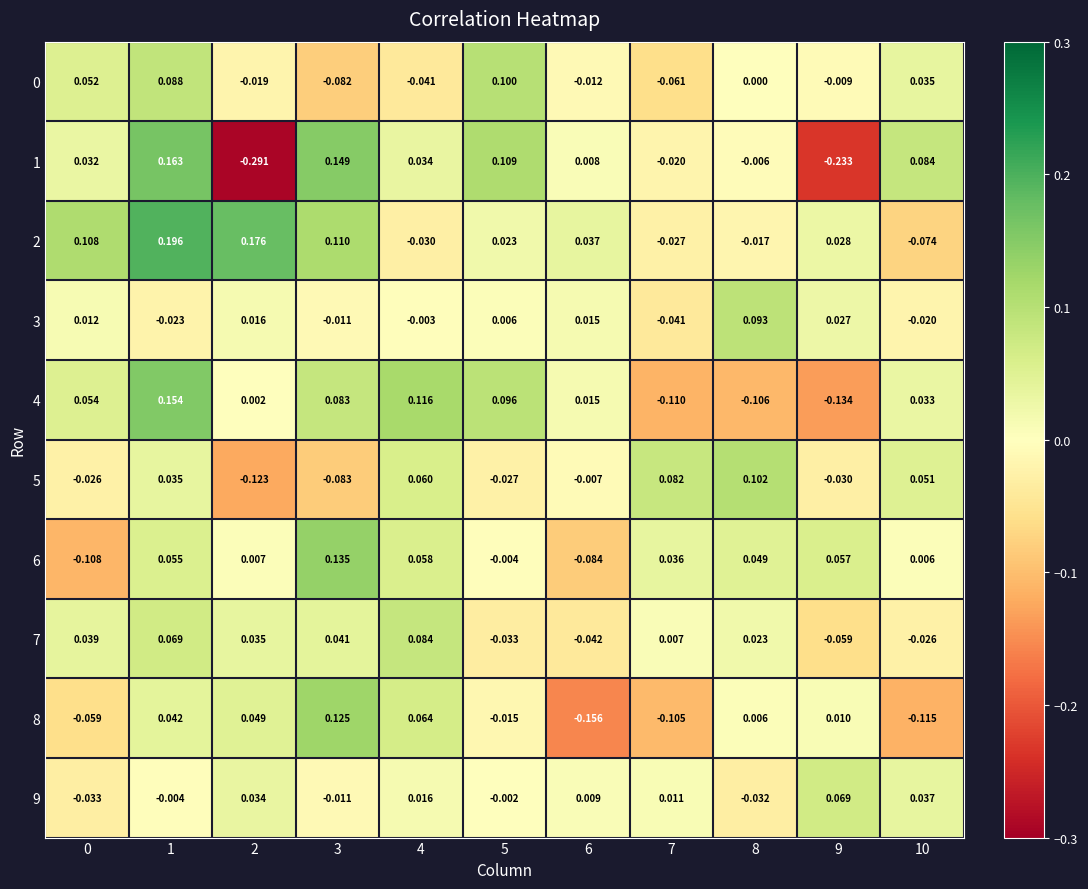

Is the value of 5 at 2 greater than the value of 2 at 4?

No